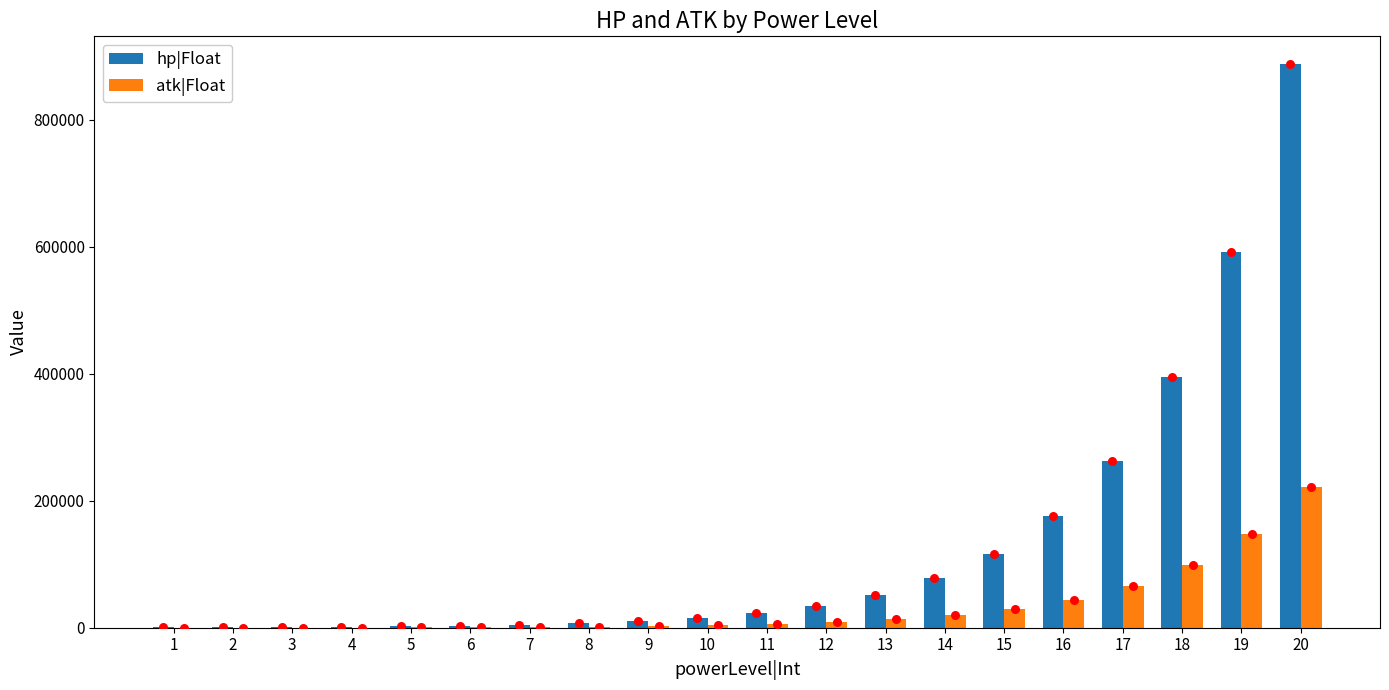

At which category is the sum across all series the highest?

20